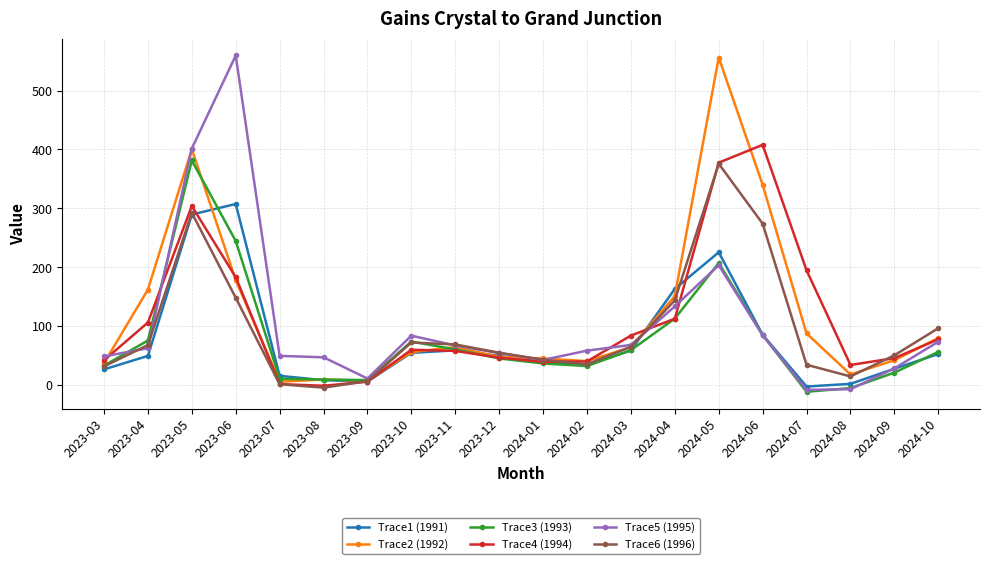

True or false: Trace6 (1996) has more than 1 interior local peaks.

True